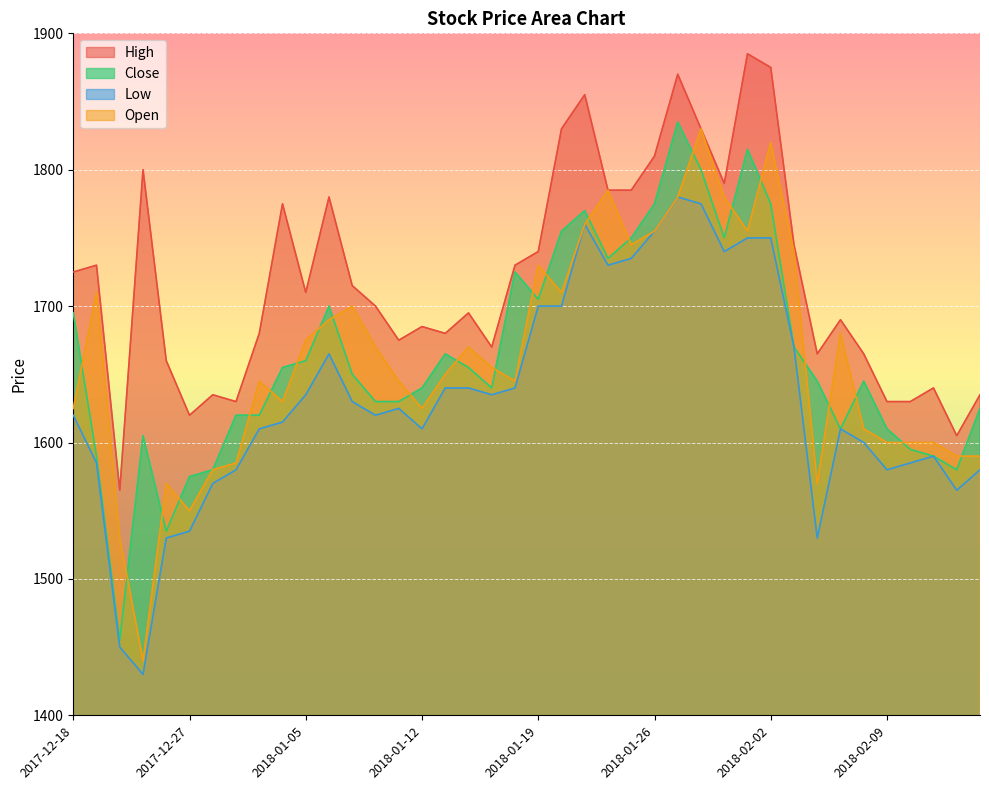

What is the minimum value for High?

1565